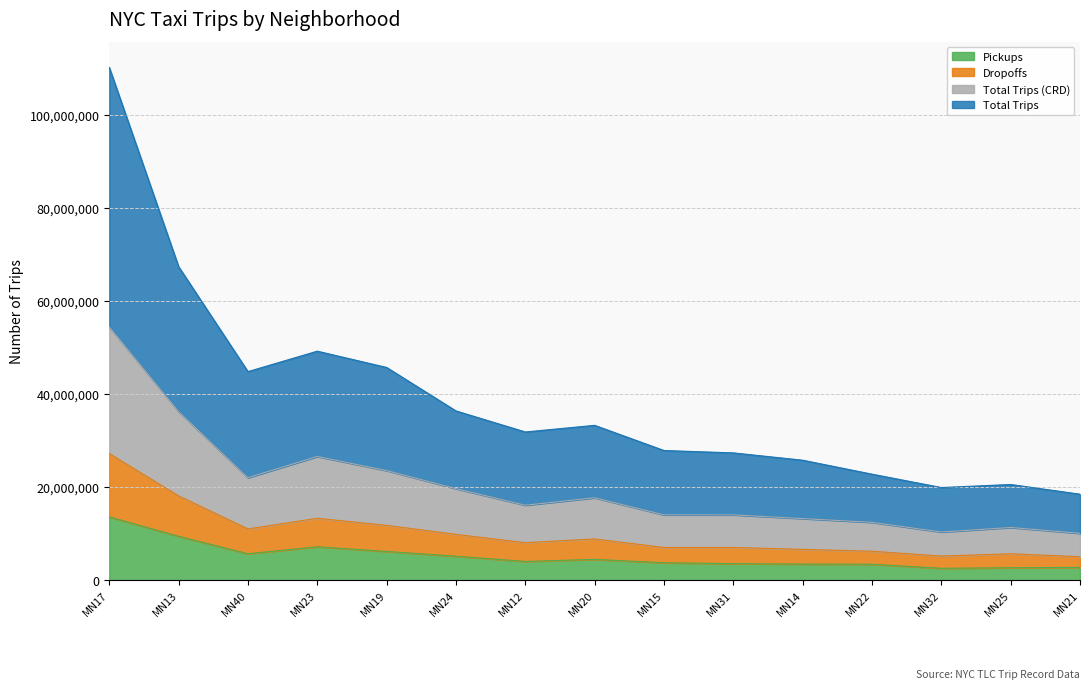

At MN15, list the series in order from smallest to largest.

pickups, dropoffs, total_trips_CRD, total_trips